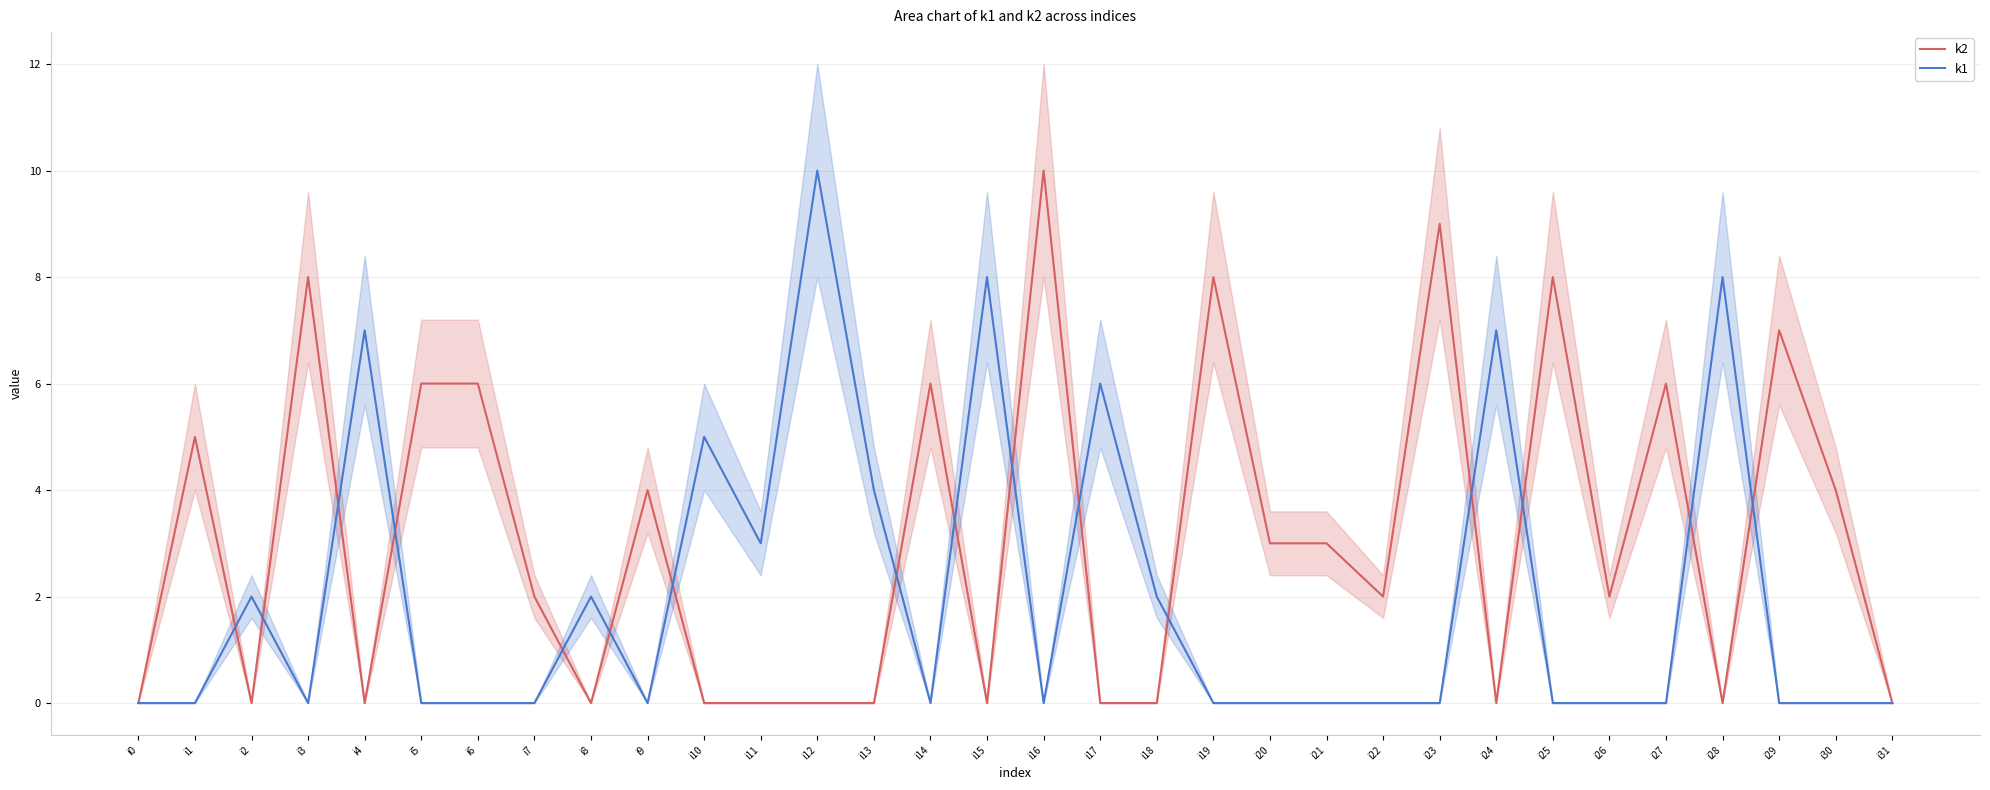

At which category does the chart reach its peak across all series?

i16